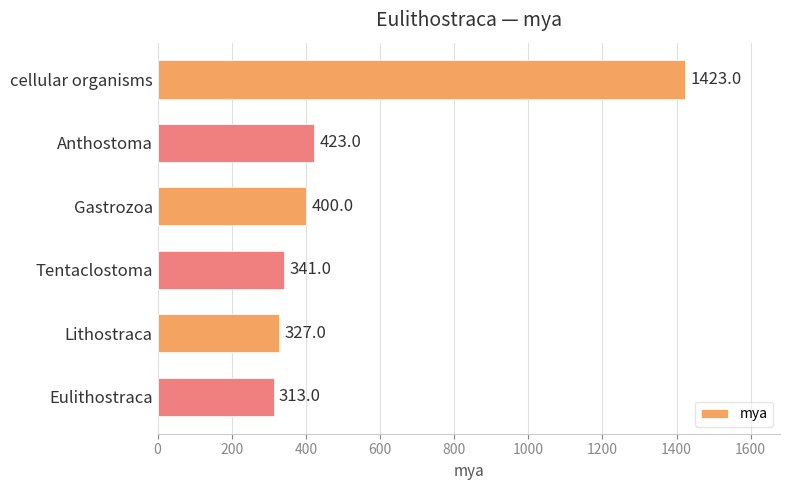

List the labels in order of value, smallest first.

Eulithostraca, Lithostraca, Tentaclostoma, Gastrozoa, Anthostoma, cellular organisms